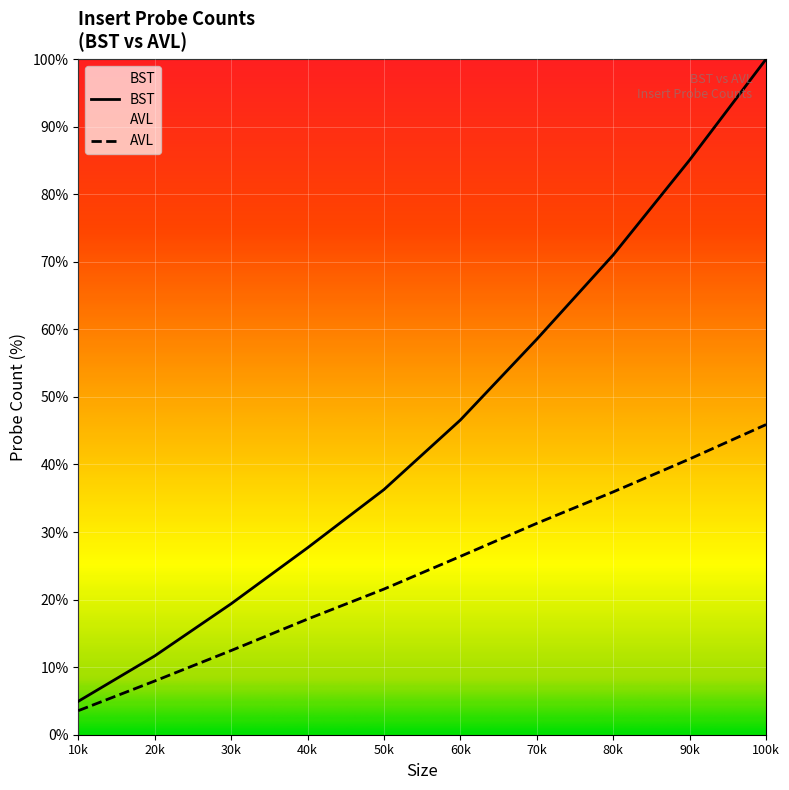

Reading right to left, extract all data points from this chart.

BST: 100.0	85.1	71.0	58.5	46.6	36.3	27.7	19.4	11.7	4.9
AVL: 45.9	40.8	35.9	31.3	26.4	21.6	17.1	12.5	7.9	3.6